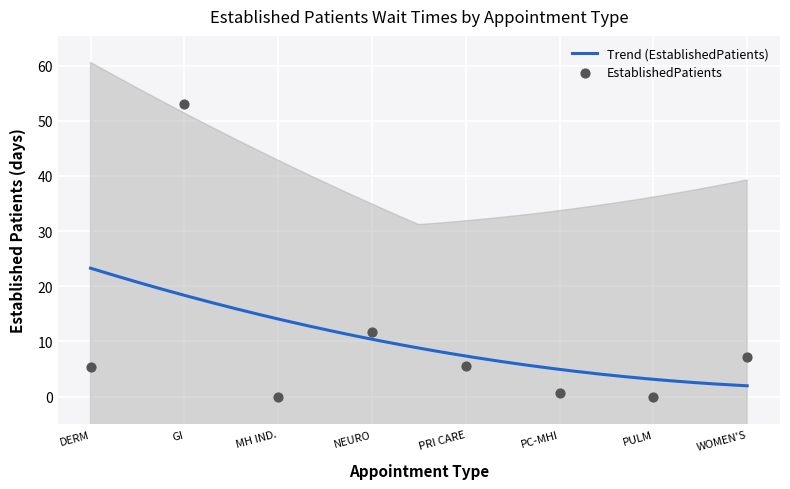

What is the change in value from GI to PRI CARE?

-47.5